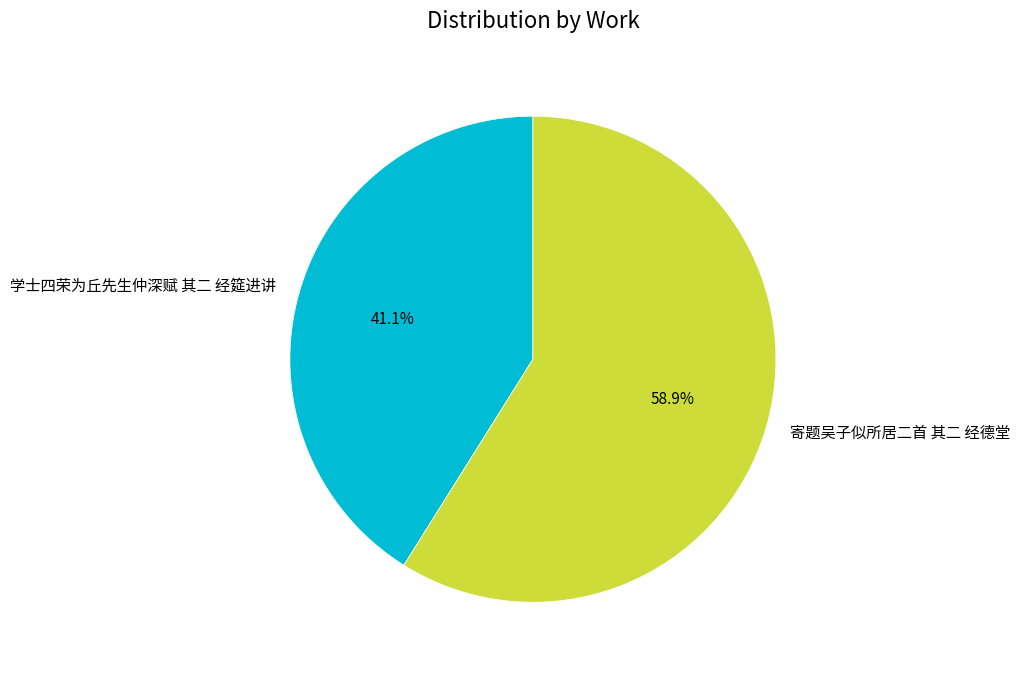

Is the sum of 寄题吴子似所居二首 其二 经德堂 and 学士四荣为丘先生仲深赋 其二 经筵进讲 greater than half?

Yes